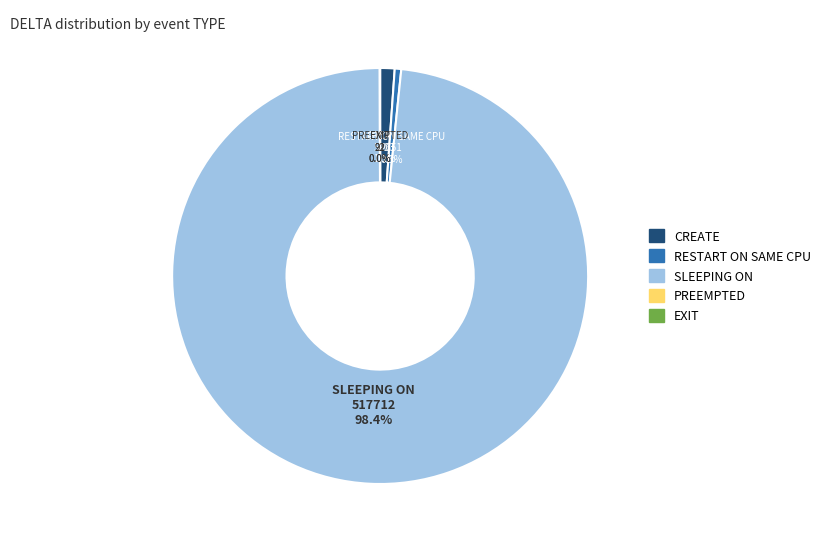

Does any single category account for the majority?

Yes